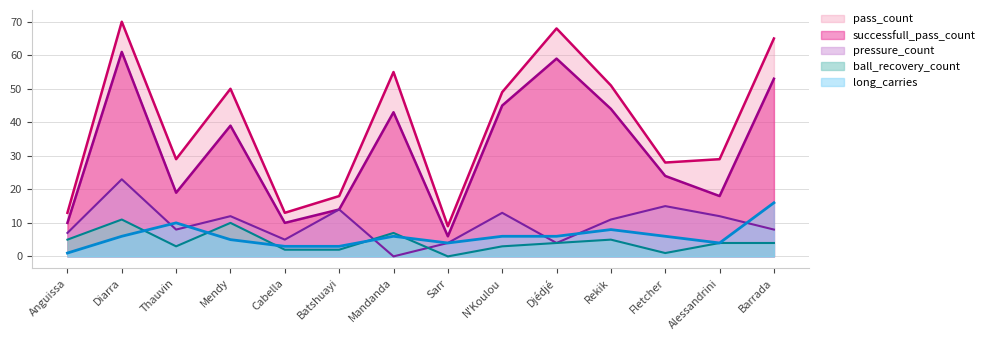

What is the value of the successfull_pass_count point at the 6th from the left?

14